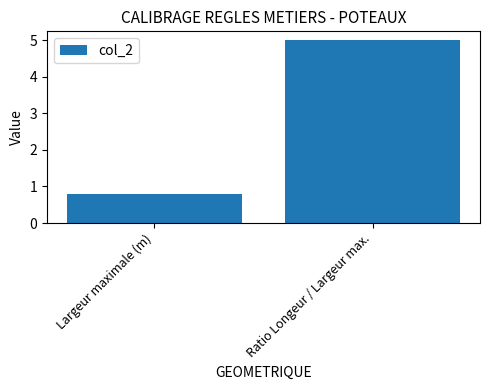

What is the greatest value displayed?

5.0